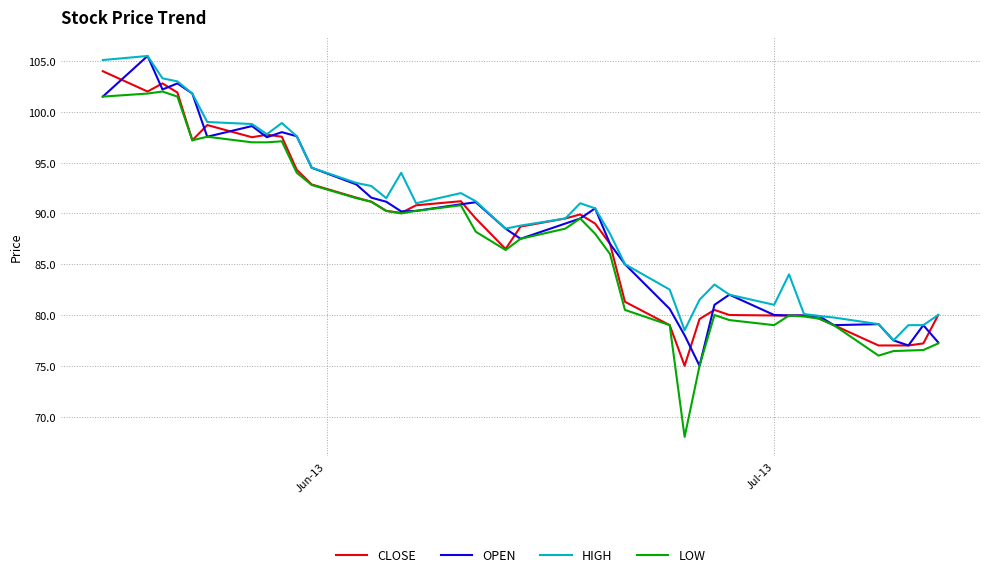

What is the highest value of the CLOSE series?

104.0